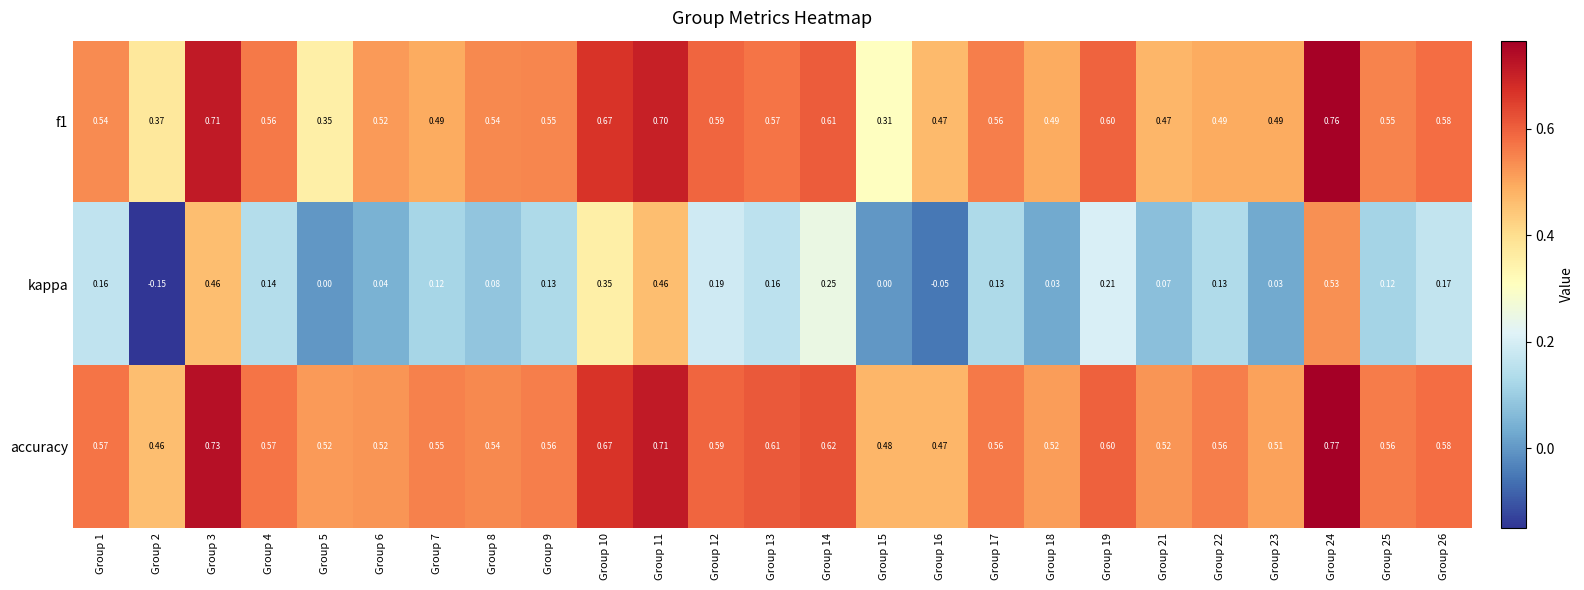

Between Group 10 and Group 18, which series saw the biggest shift?

kappa